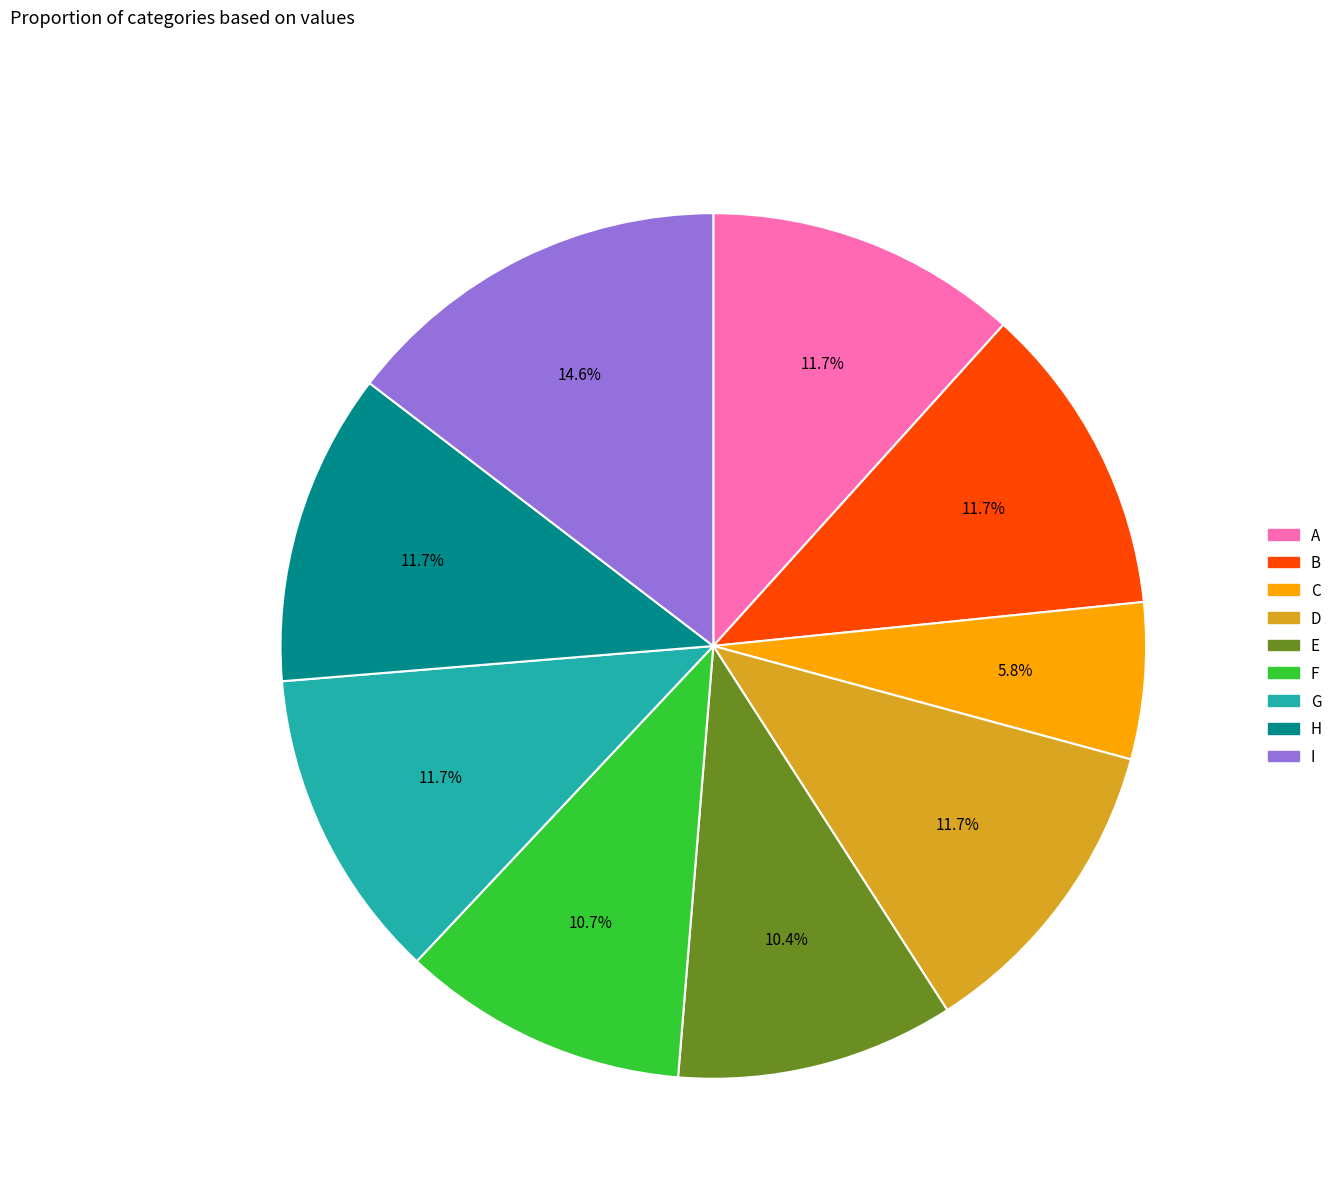

Between G and C, which is larger?

G